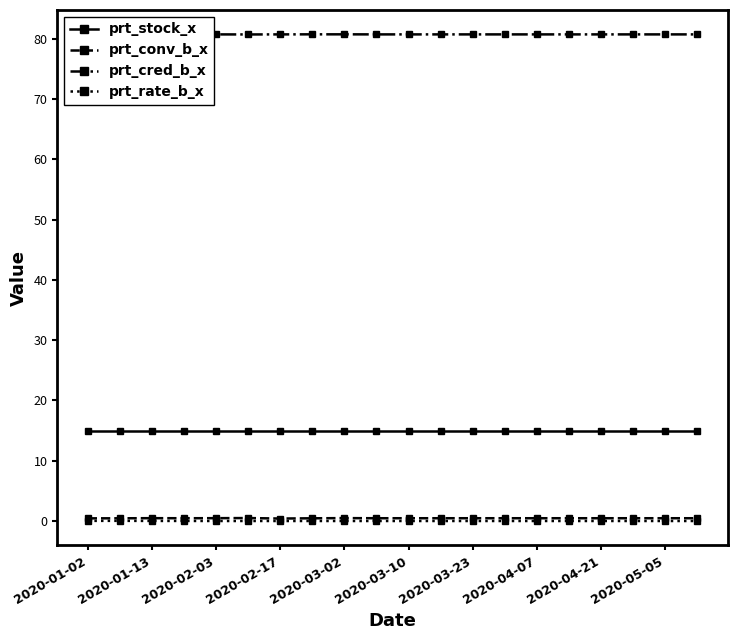

What is the value of the prt_cred_b_x point at the 18th from the left?

80.7